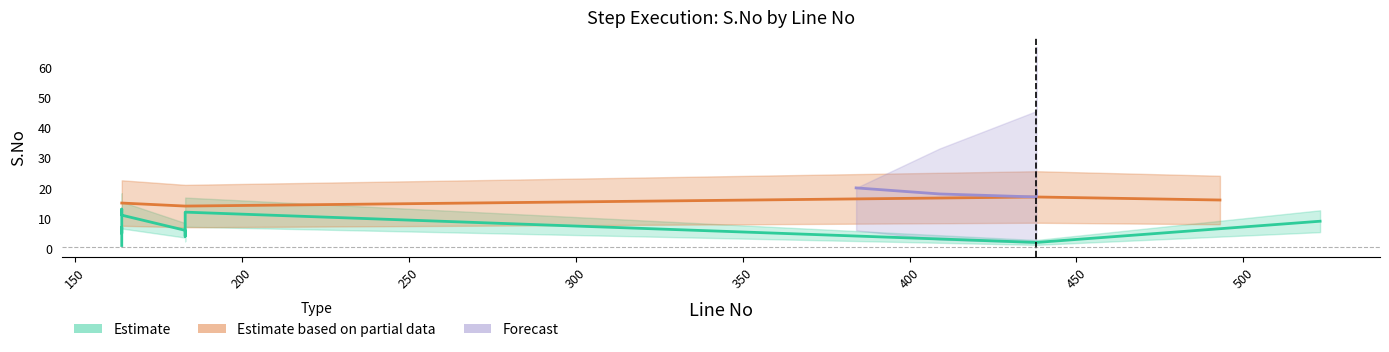

What is the maximum value shown in the chart?

20